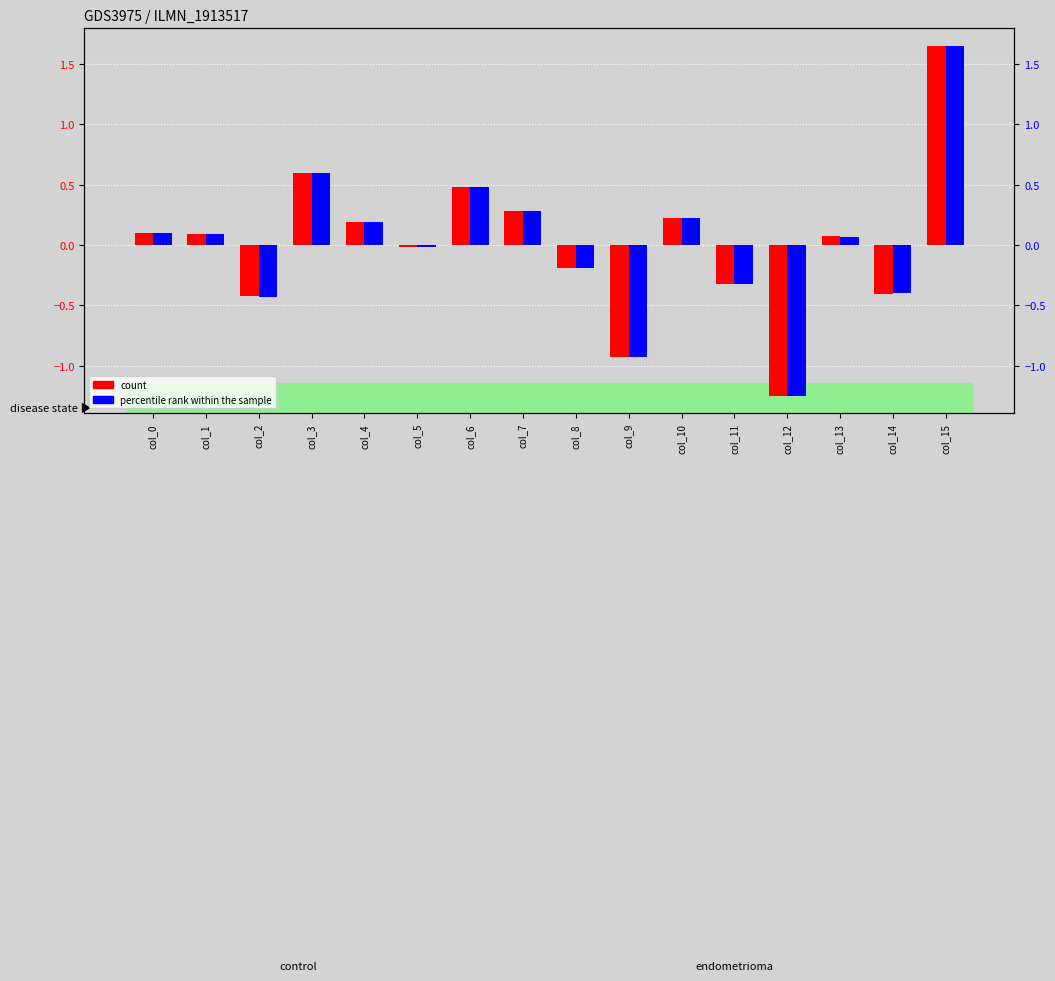

What is the sum of all percentile rank within the sample values?

0.1